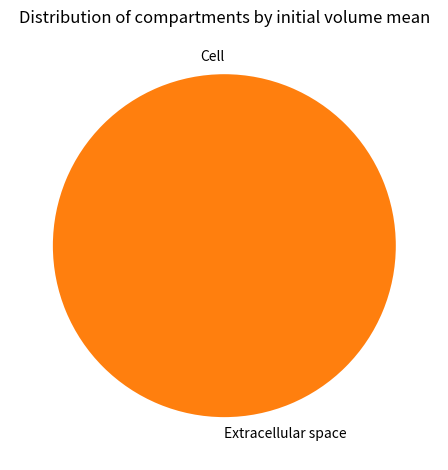

Is e the majority of the pie?

Yes